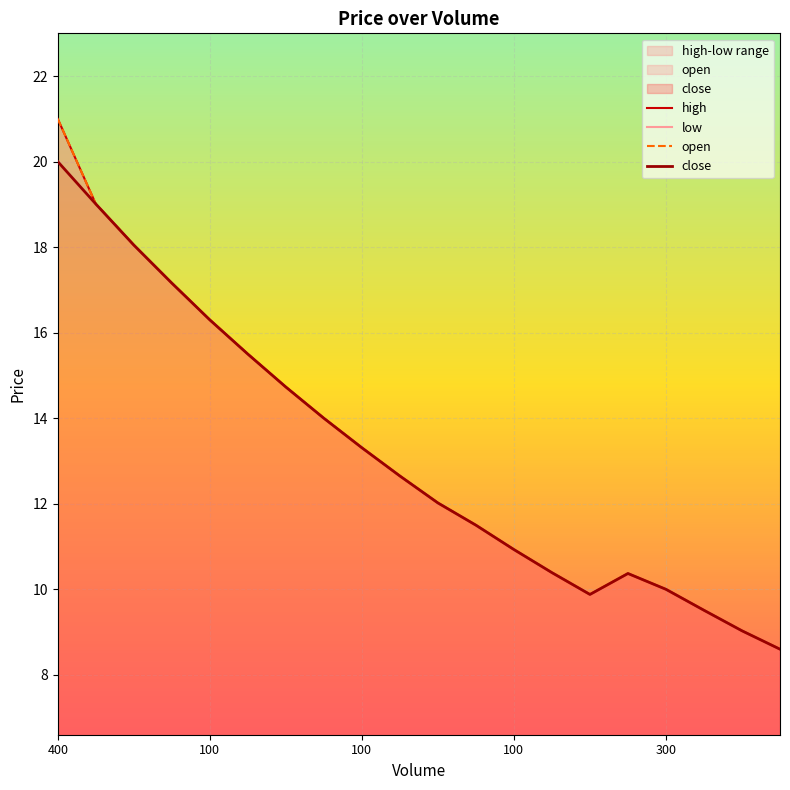

The value of low at 5 is 7.7. True or false?

False